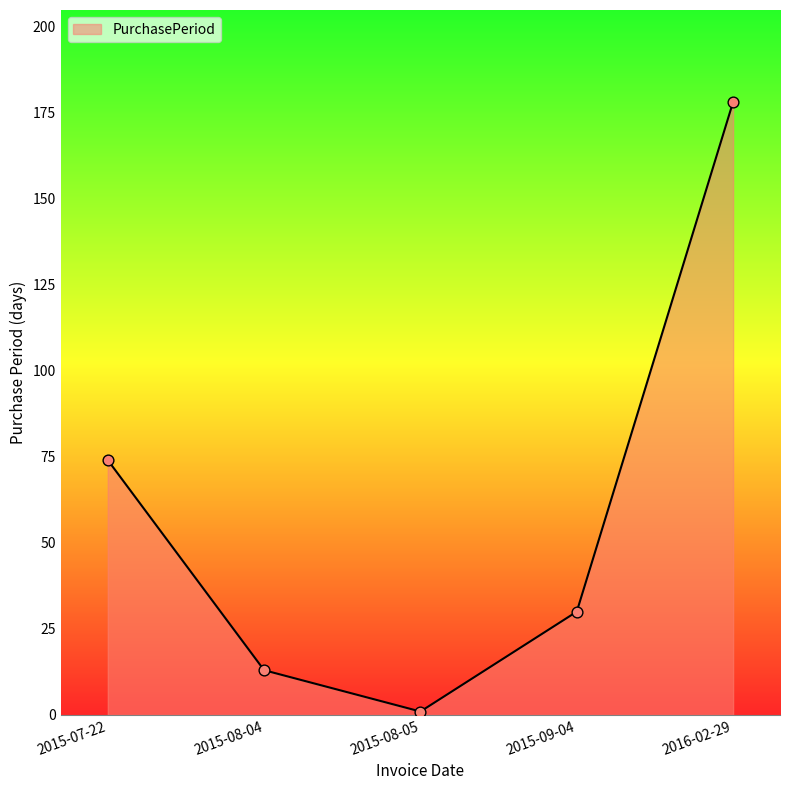

What is the ratio of the value at 2015-07-22 to the value at 2015-08-05?

74.0